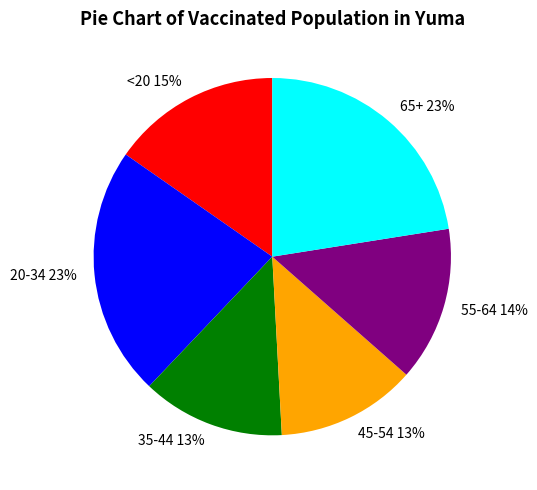

To the nearest percent, what is the average slice percentage?

17%